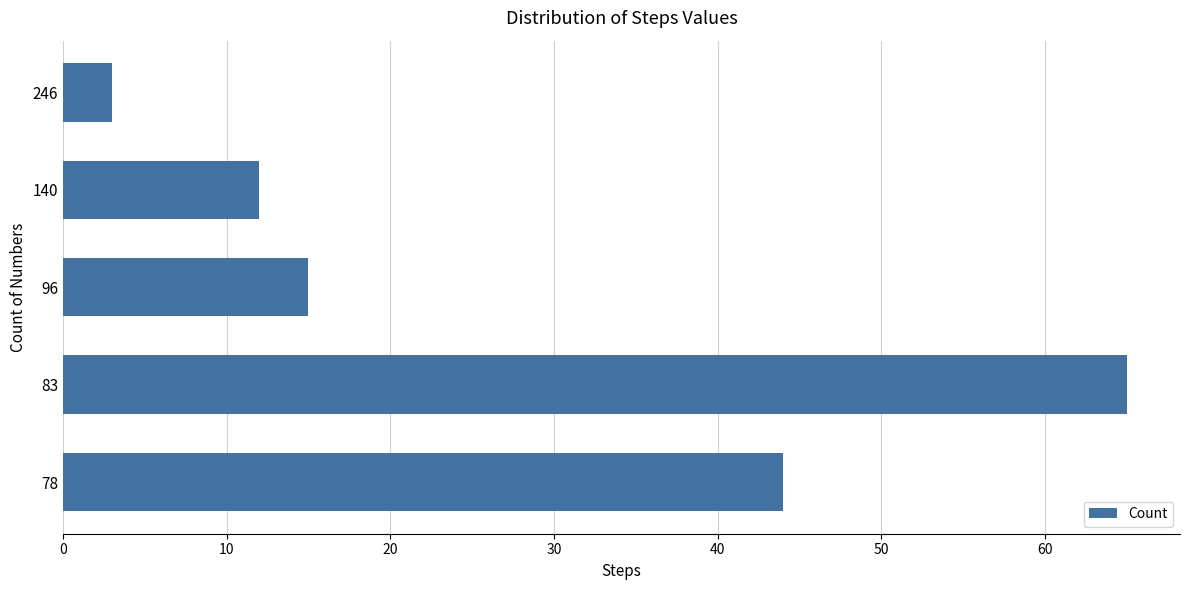

Does the chart contain stacked bars?

No